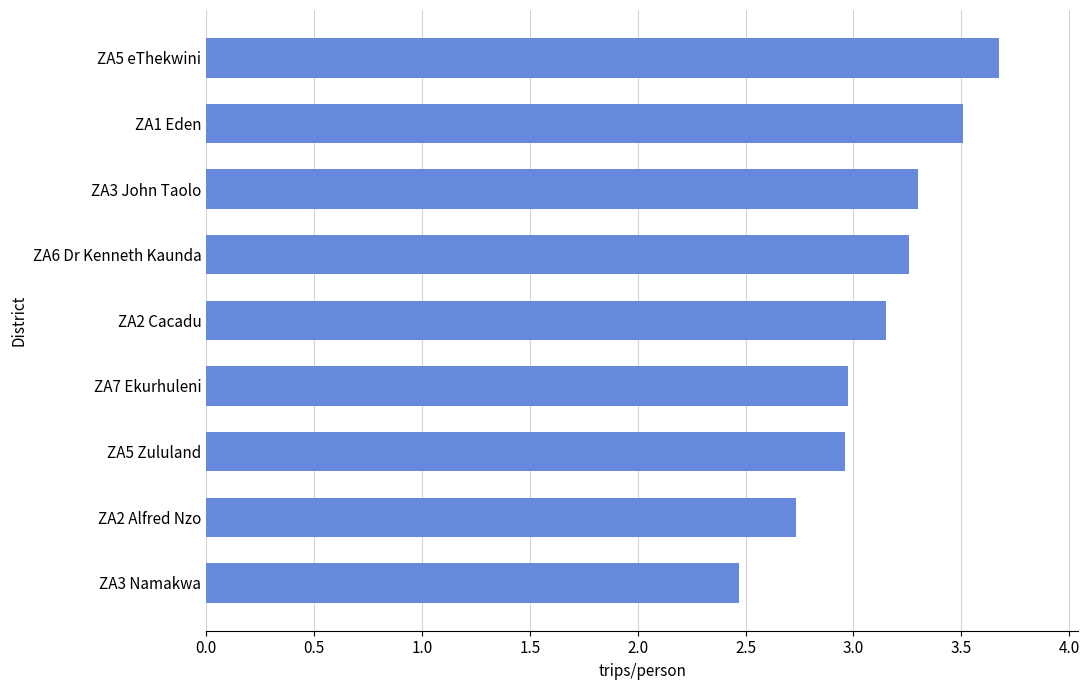

Approximately how many times larger is the value at ZA6 Dr Kenneth Kaunda compared to ZA2 Alfred Nzo?

1.2